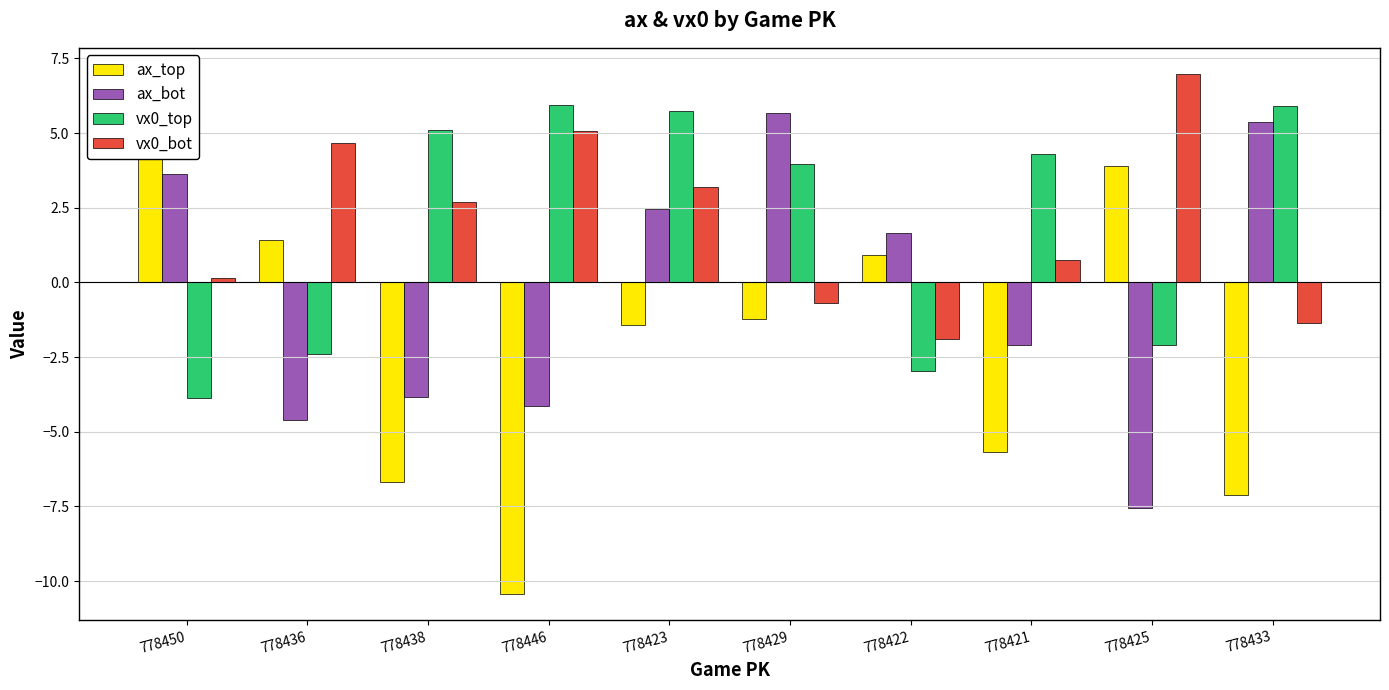

Which category has the highest value across all series?

778425